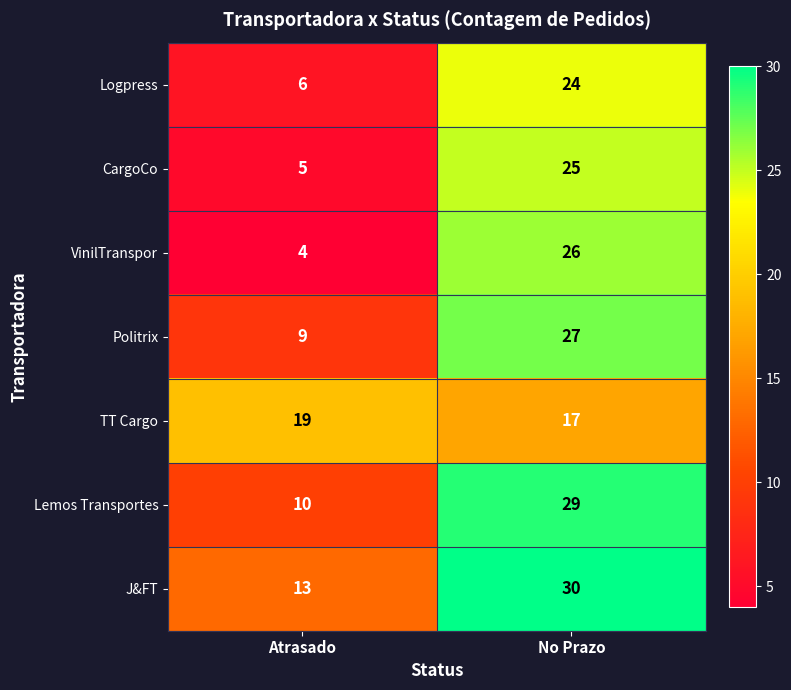

What is the minimum value shown in the chart?

4